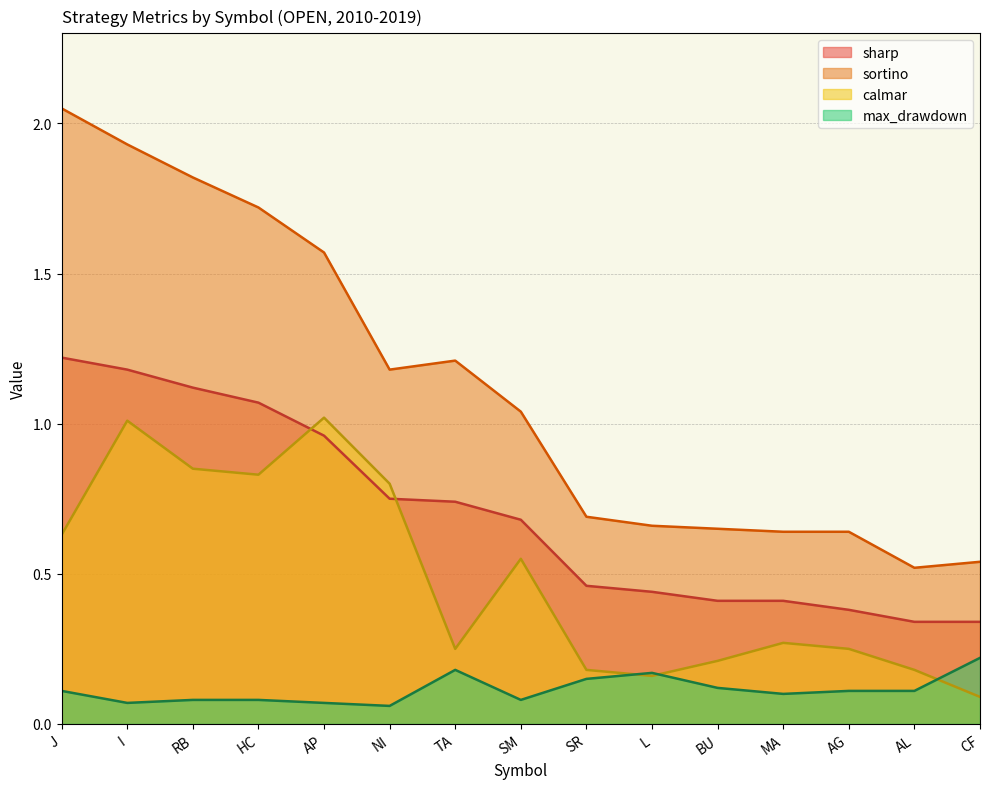

What position from the right is HC?

12